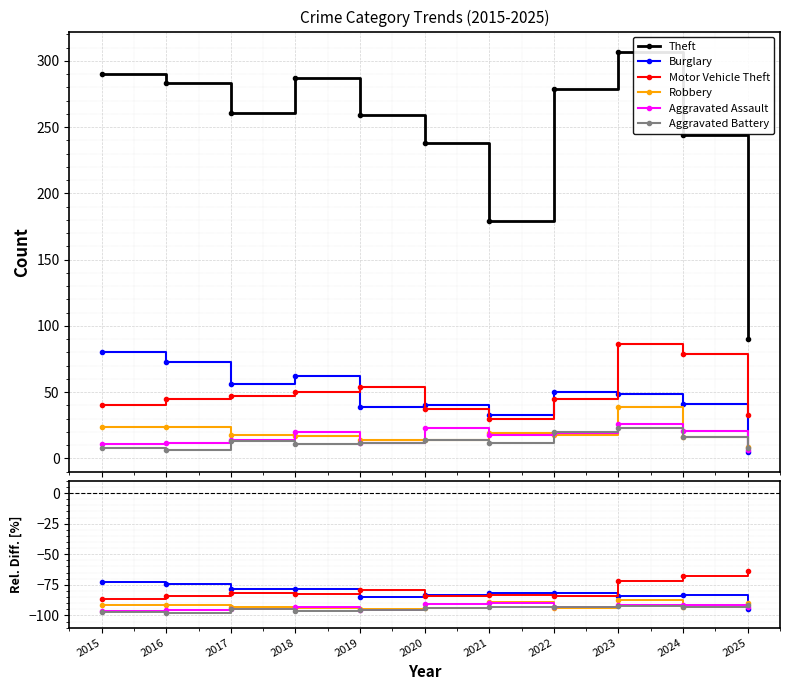

Is it true that Motor Vehicle Theft equals -140.8 at 2020?

False